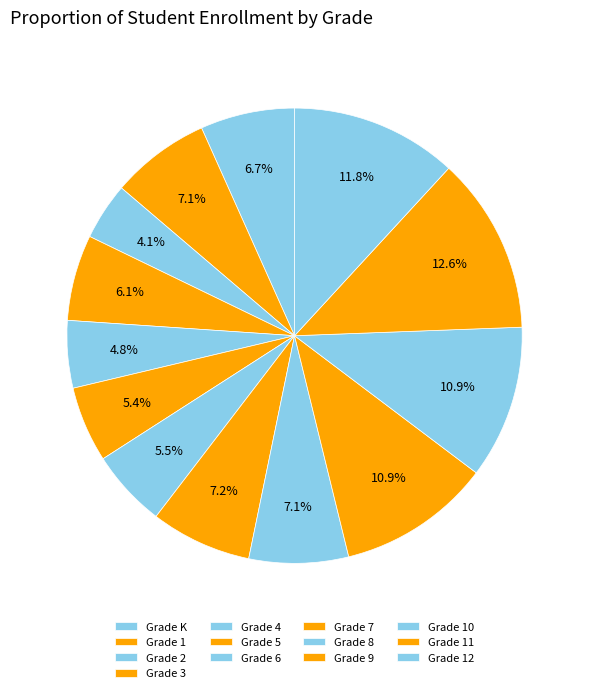

Count the number of slices in the pie.

13